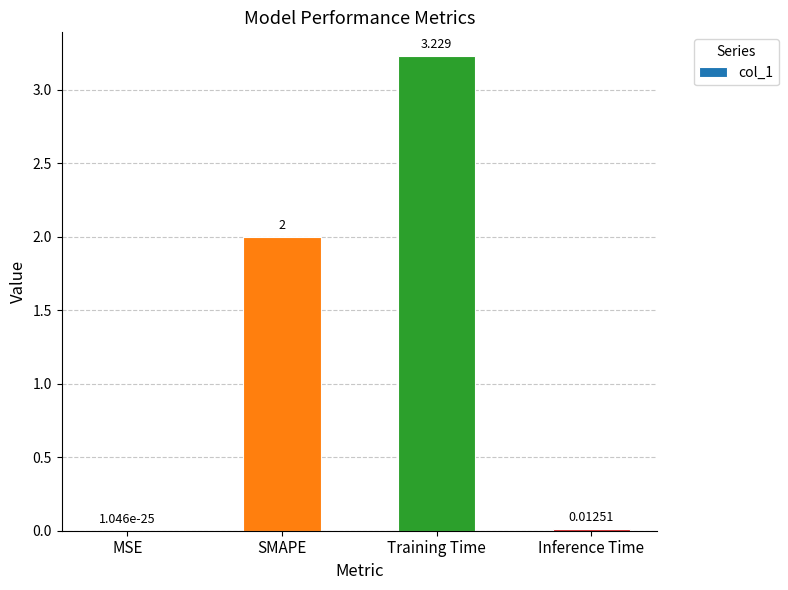

What is the average value?

1.3